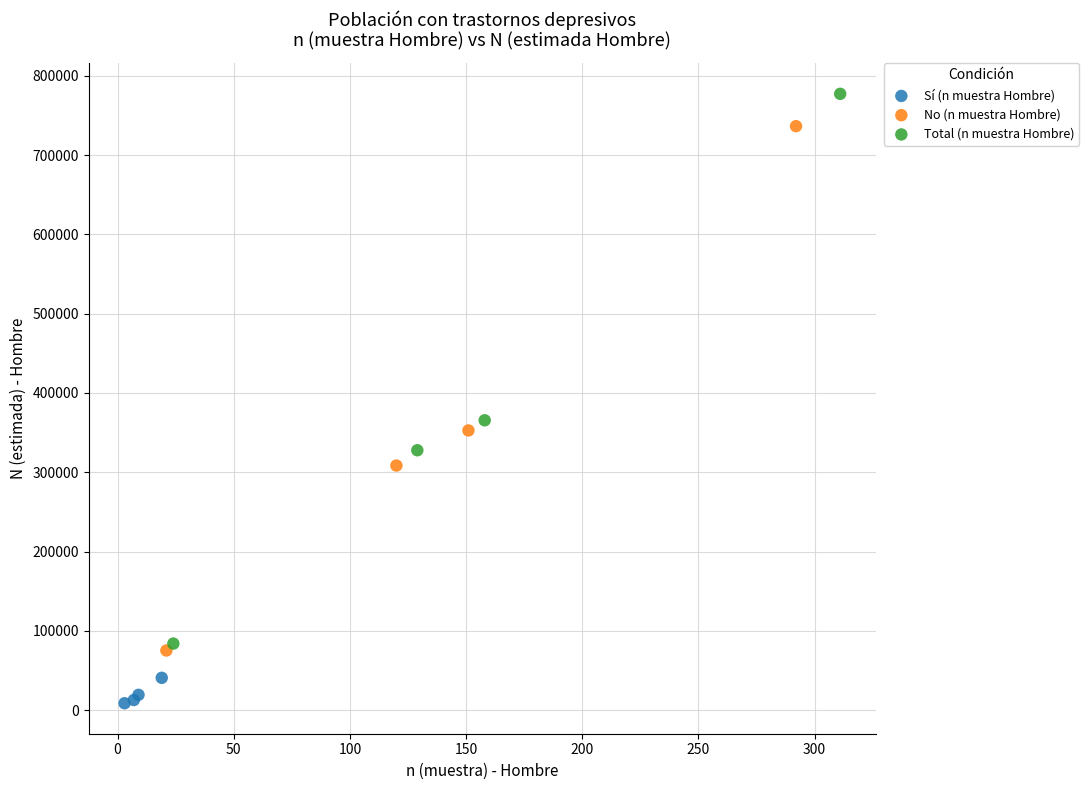

Which series reaches the maximum Y coordinate?

Total (n muestra Hombre)